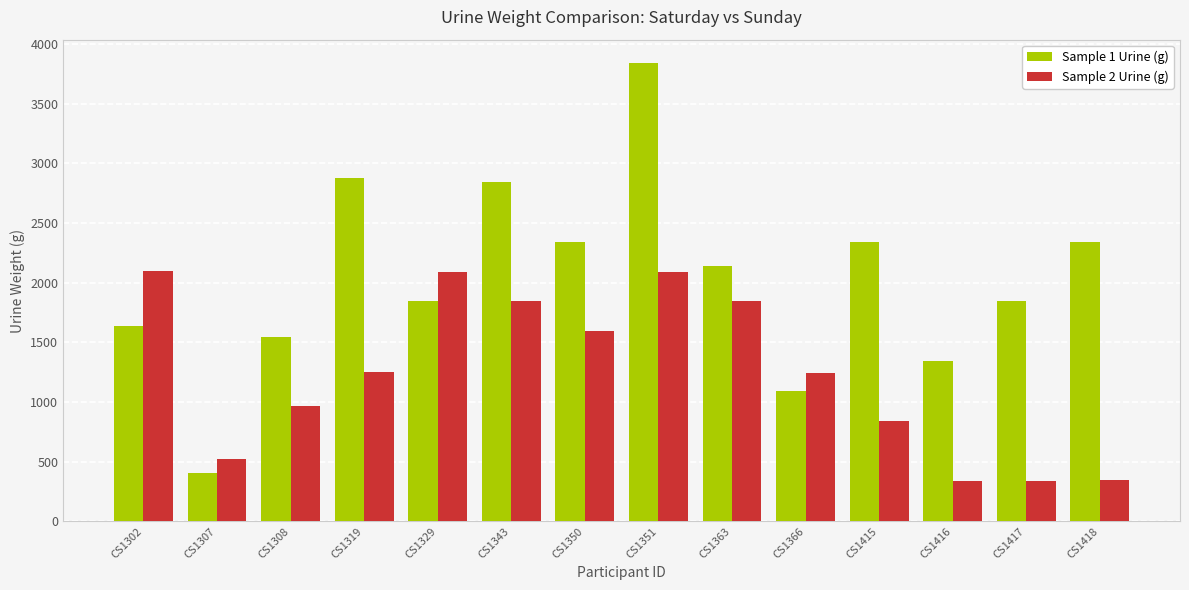

What is the value of the Sample 2 Urine (g) bar at the 8th from the left?

2091.0